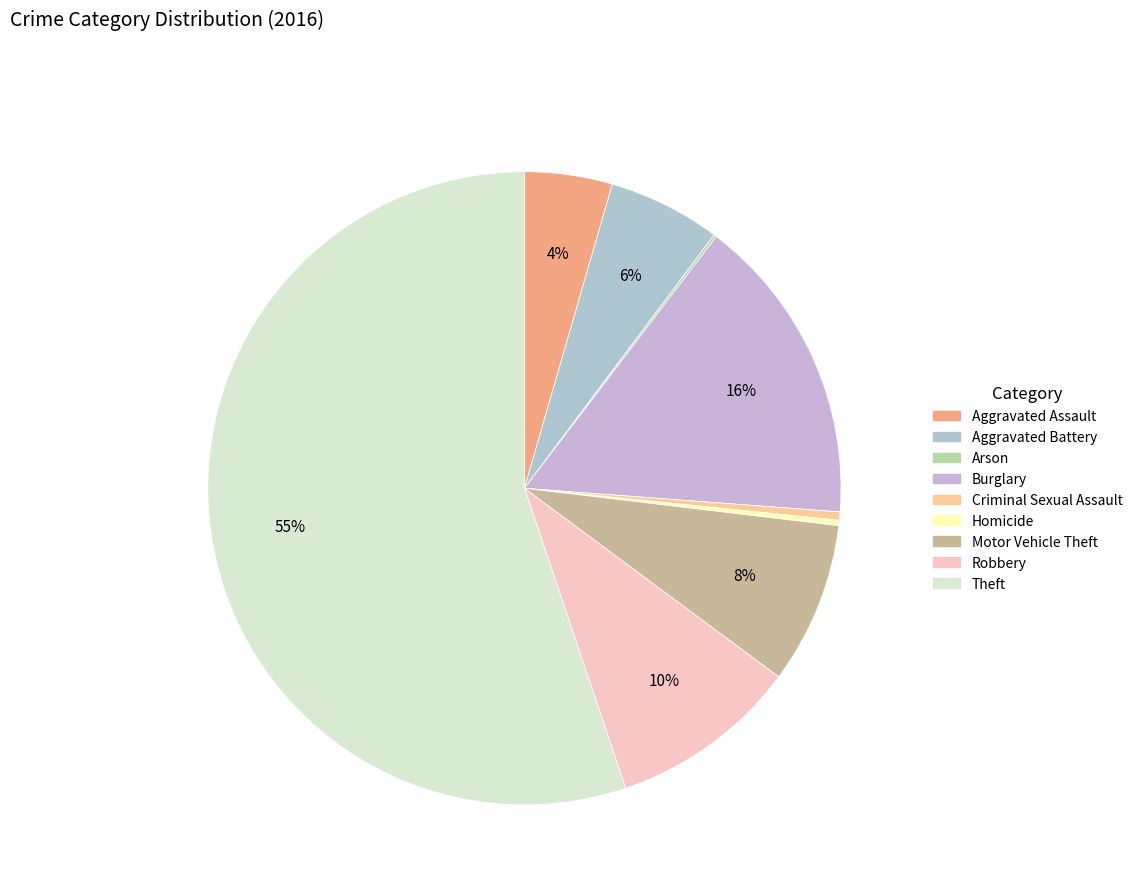

Between Aggravated Battery and Aggravated Assault, which is larger?

Aggravated Battery